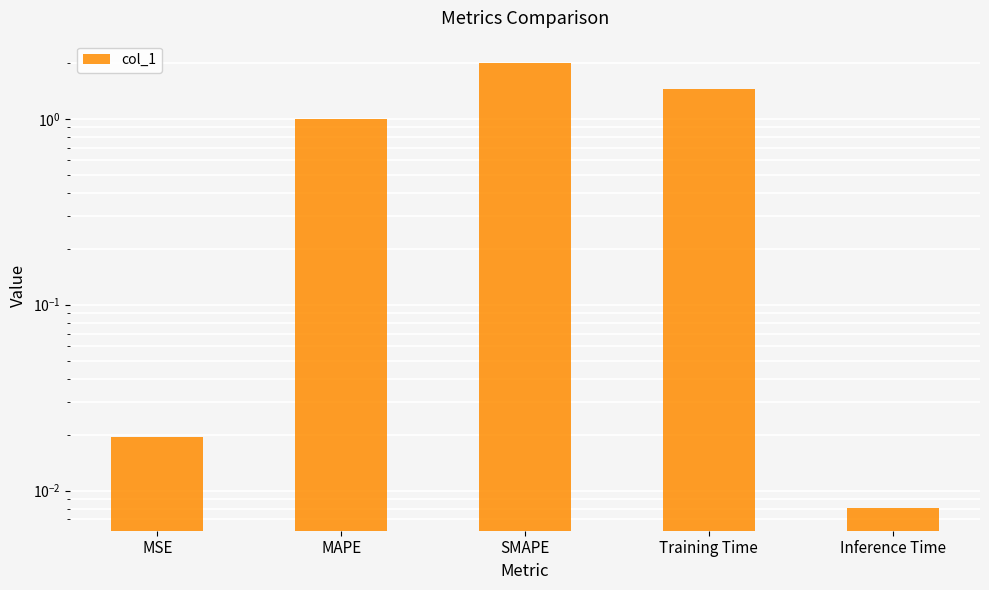

What is the average value?

0.9